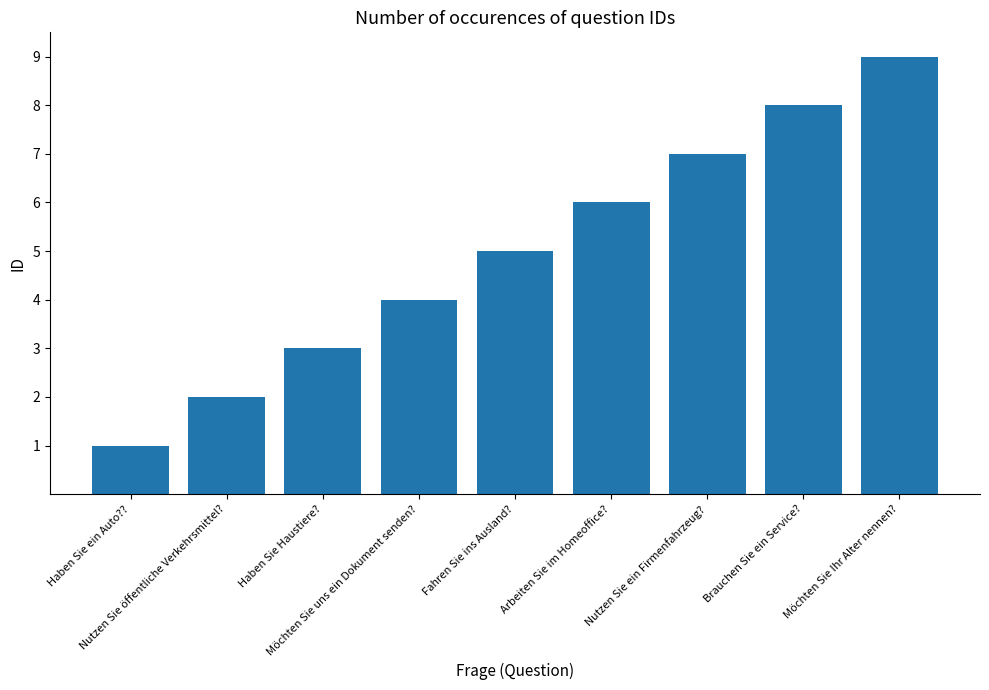

What is the approximate value at Haben Sie Haustiere??

3